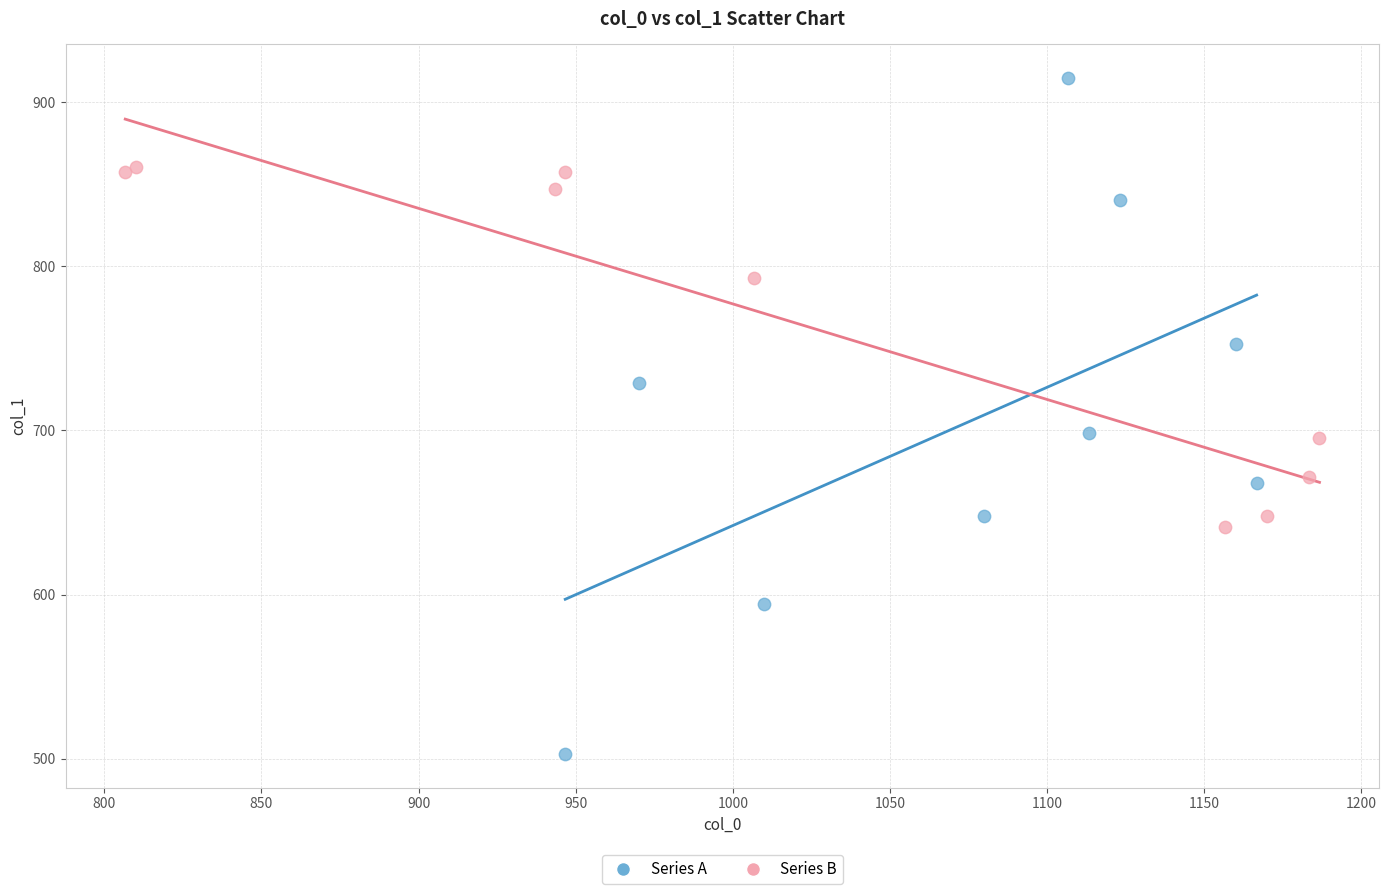

Which series contains the lowest Y value?

Series A